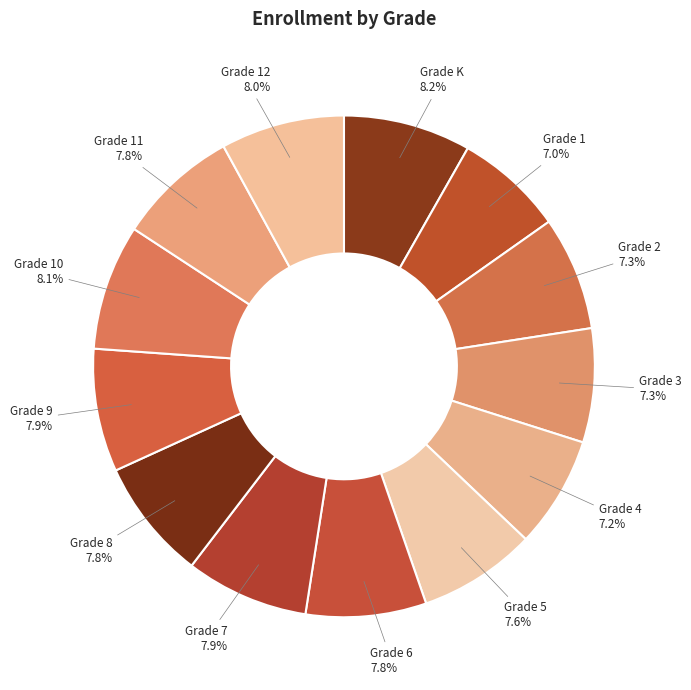

To the nearest percent, what is the average slice percentage?

8%